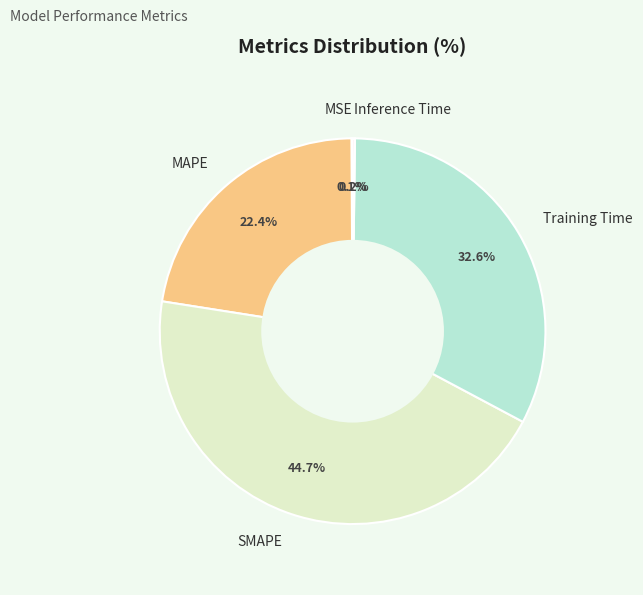

What is the largest slice in the pie chart?

SMAPE